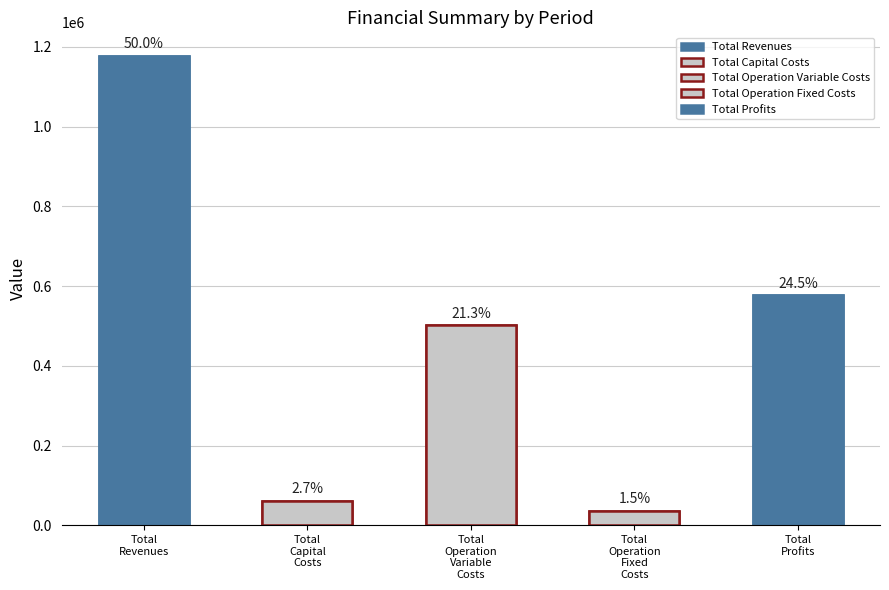

Between Total
Operation
Variable
Costs and Total
Capital
Costs, which is larger?

Total
Operation
Variable
Costs